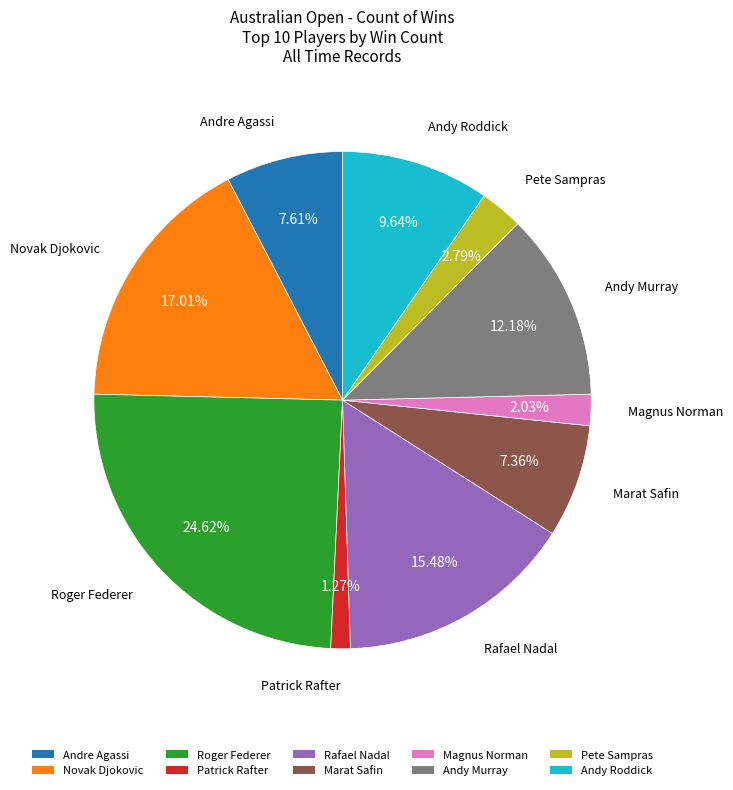

Which slice is the largest?

Roger Federer